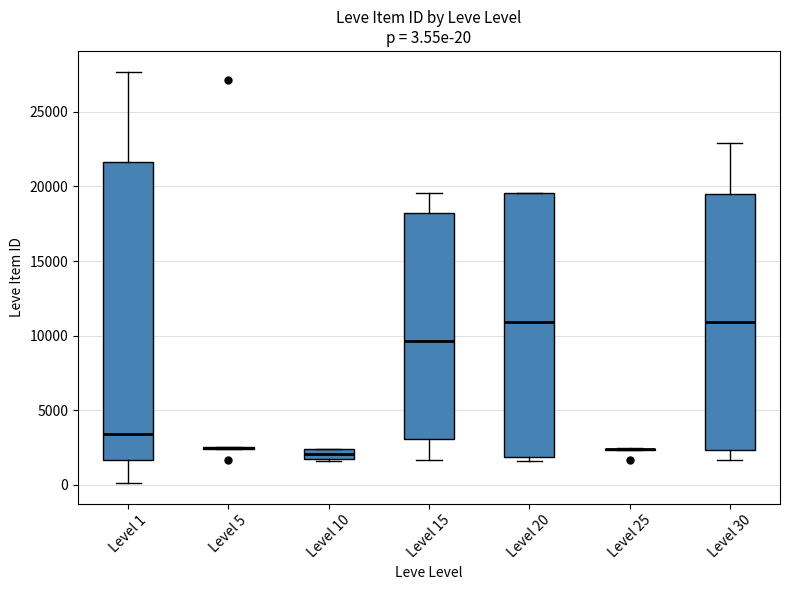

Comparing the boxes themselves (not the whiskers), which one is the tallest?

Level 1